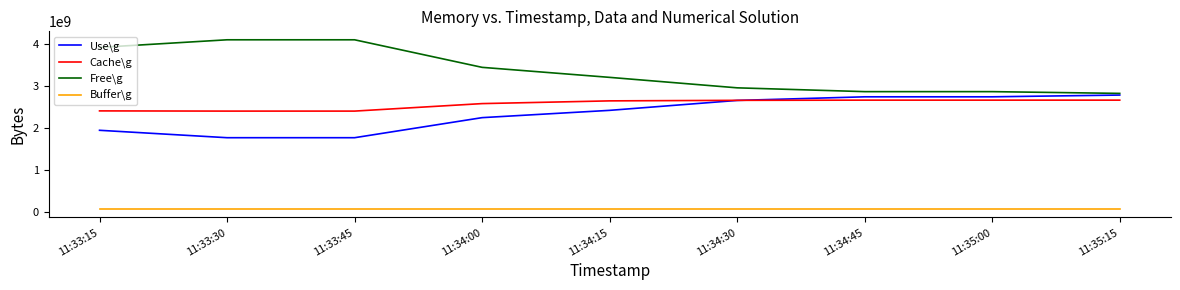

How many series are shown in this chart?

4